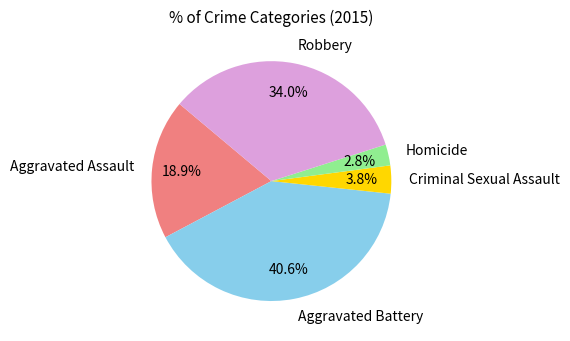

Rank the categories by value from lowest to highest.

Homicide, Criminal Sexual Assault, Aggravated Assault, Robbery, Aggravated Battery